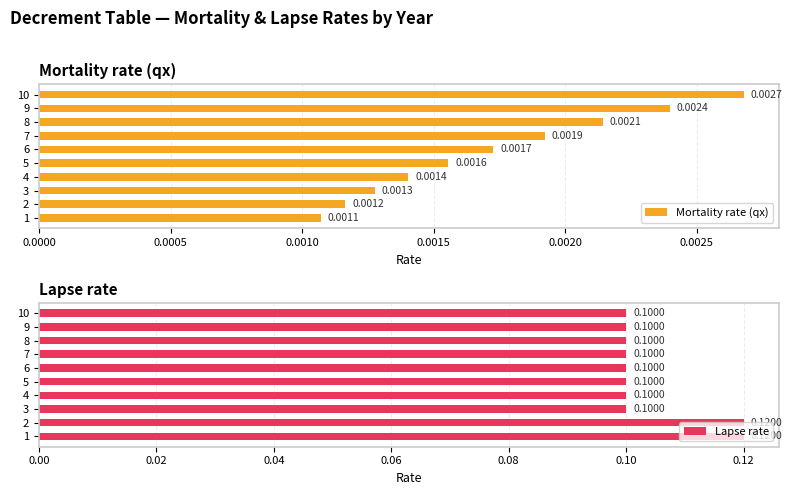

List the labels in order of Mortality rate (qx) value, largest first.

10, 9, 8, 7, 6, 5, 4, 3, 2, 1